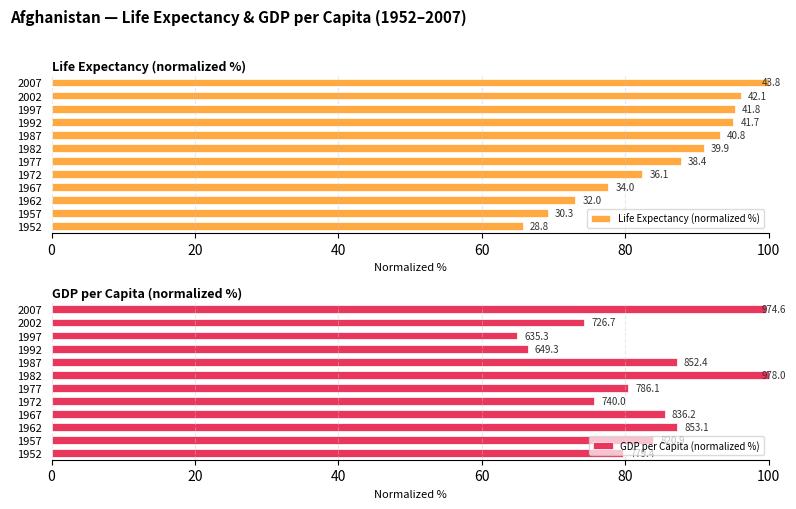

Which series has the largest total across all categories?

Life Expectancy (normalized %)